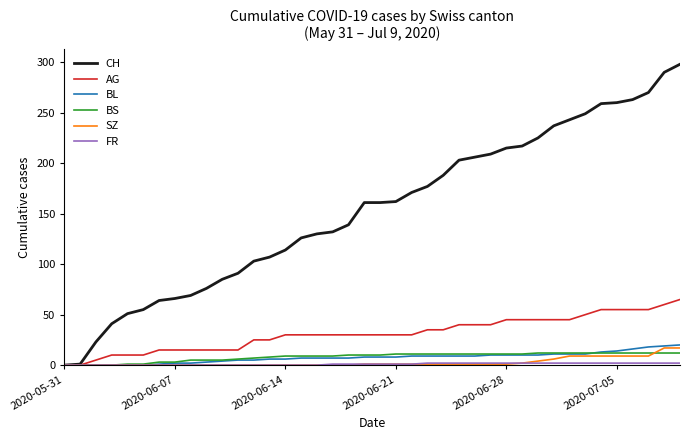

How many lines are shown in the chart?

6